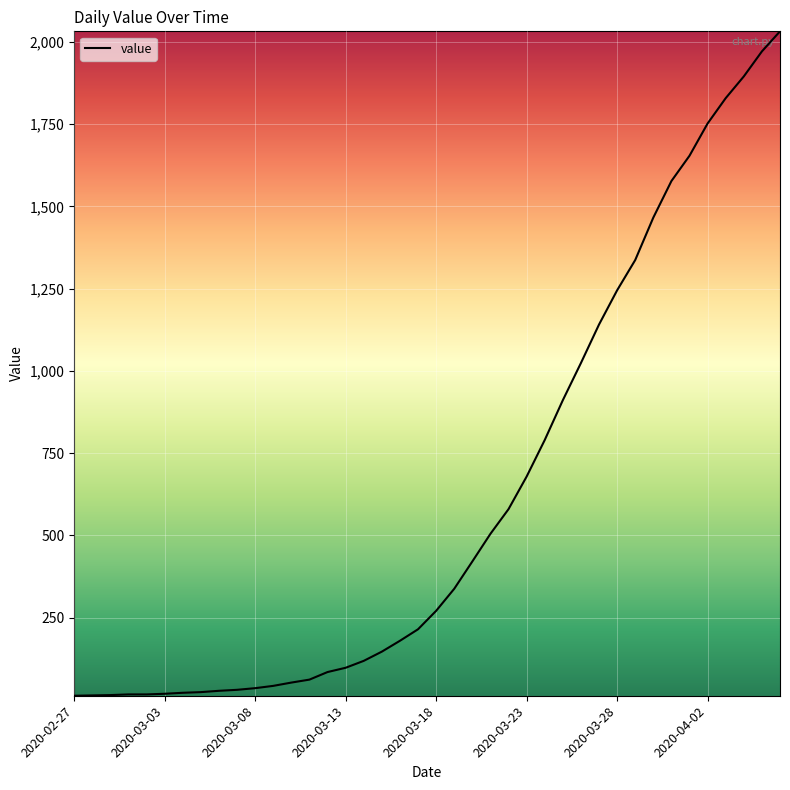

What is the greatest value displayed?

2032